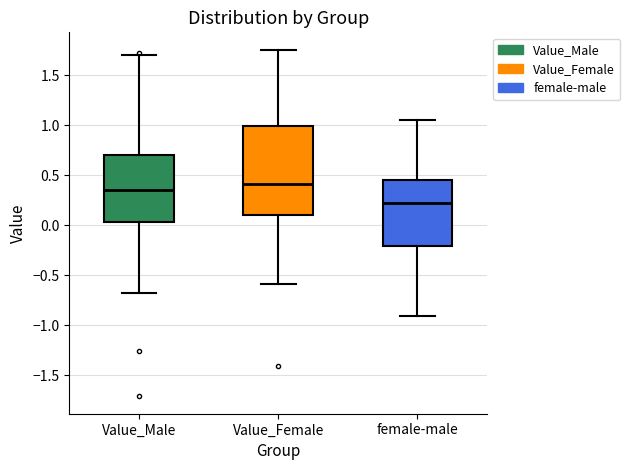

Which box's median line is the lowest?

female-male